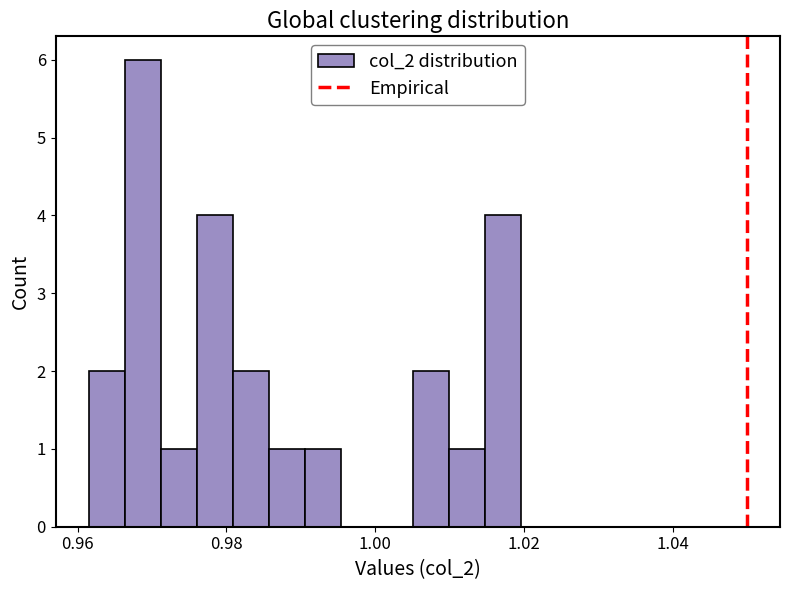

Read against the x-axis, roughly where is the centre of the tallest bar?

0.968